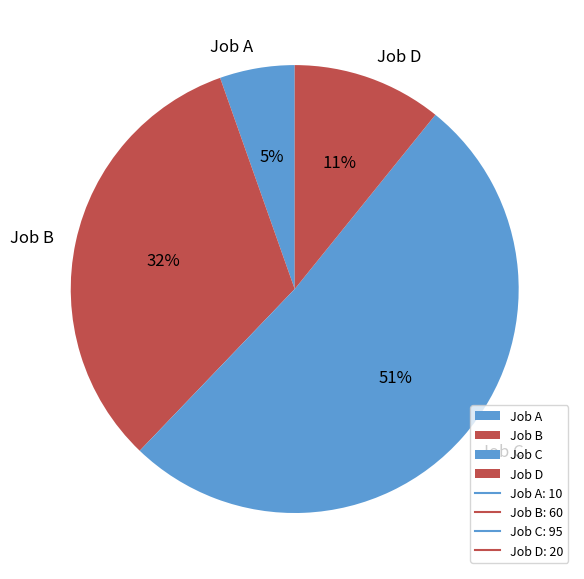

Between Job B and Job C, which is larger?

Job C